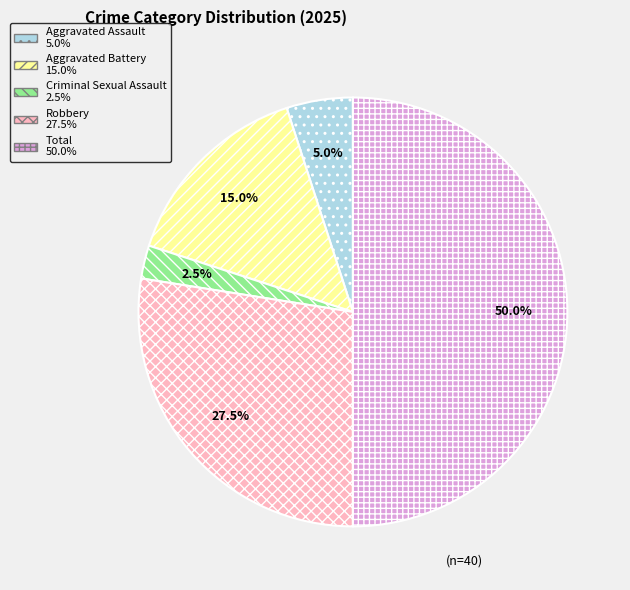

Which has a higher value, Criminal Sexual Assault or Robbery?

Robbery